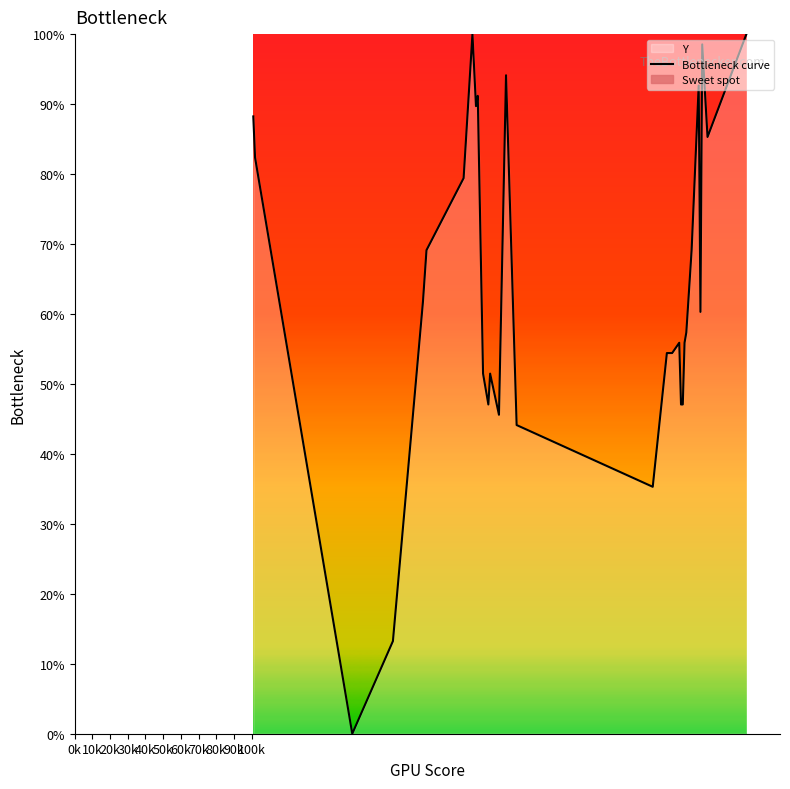

True or false: the data shows 150.1 at 80k.

False